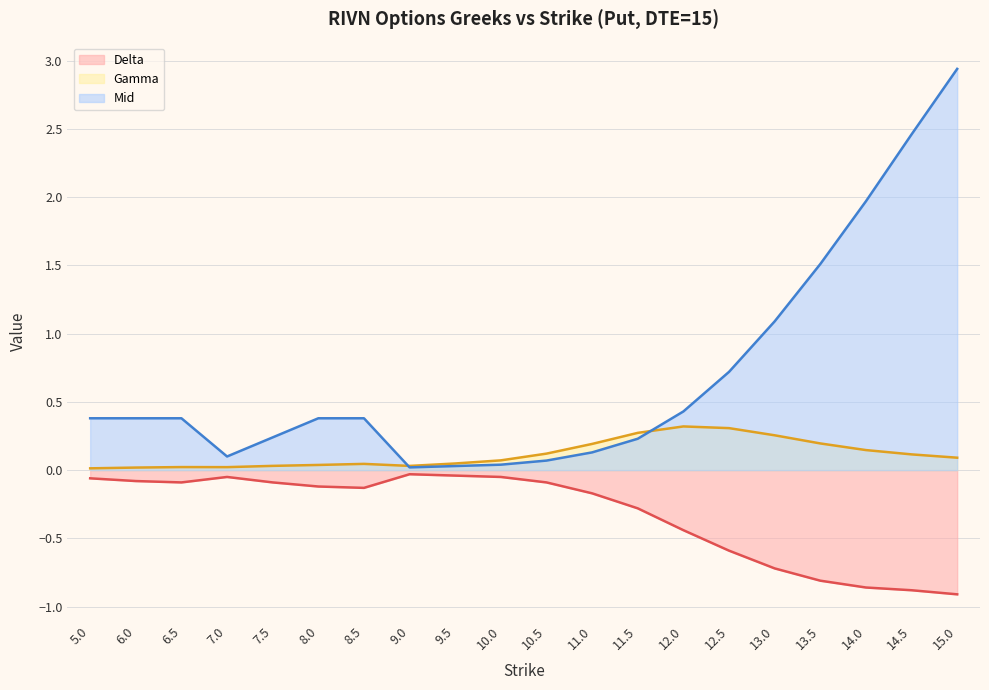

Where do Gamma (line) and Mid (line) first cross each other?

8.5 and 9.0